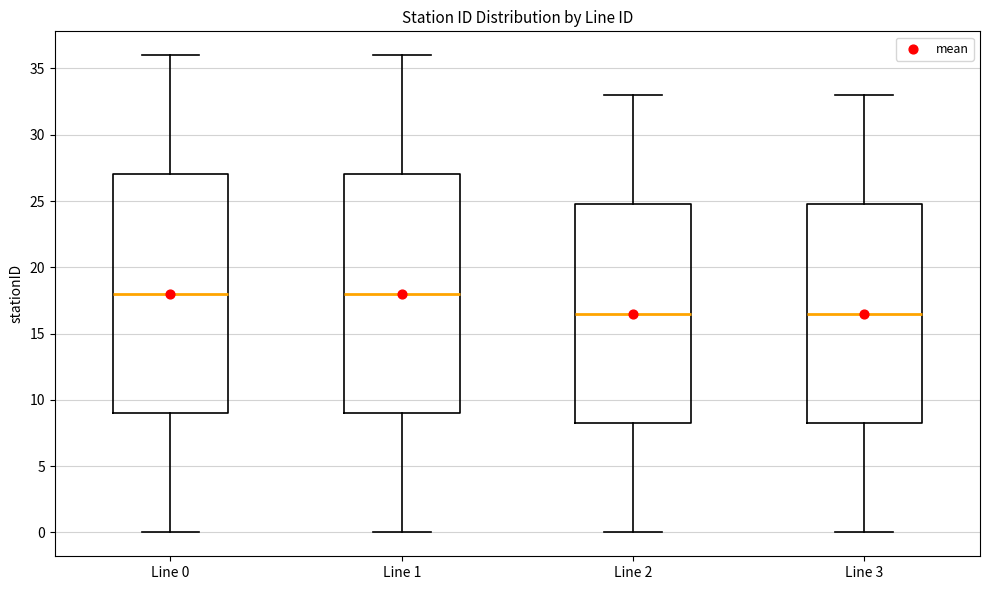

Reading left to right, read every box against the y-axis: the position of its median line, the range the box covers, and the ends of its whiskers. The values are not printed on the chart, so give them approximately, as read against the axis.

Line 0: median 18.0, box 9.0 to 27.0, whiskers 0.0 to 36.0
Line 1: median 18.0, box 9.0 to 27.0, whiskers 0.0 to 36.0
Line 2: median 16.5, box 8.5 to 25.0, whiskers 0.0 to 33.0
Line 3: median 16.5, box 8.5 to 25.0, whiskers 0.0 to 33.0